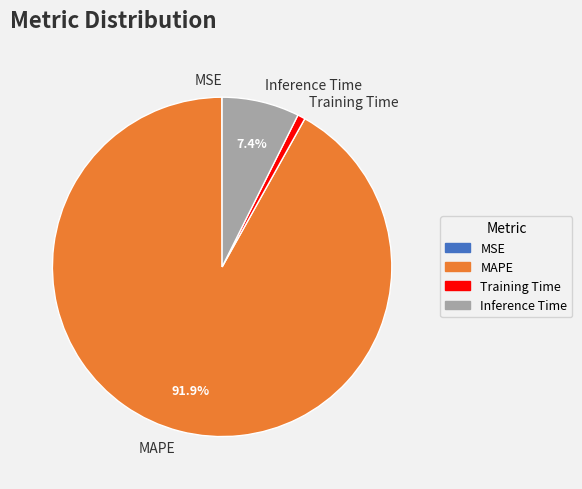

What is the majority slice?

MAPE